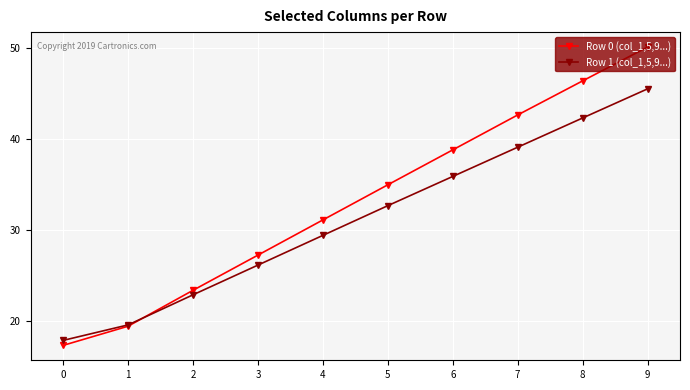

What is the difference between the Row 1 (col_1,5,9...) values at 7 and 6?

3.2